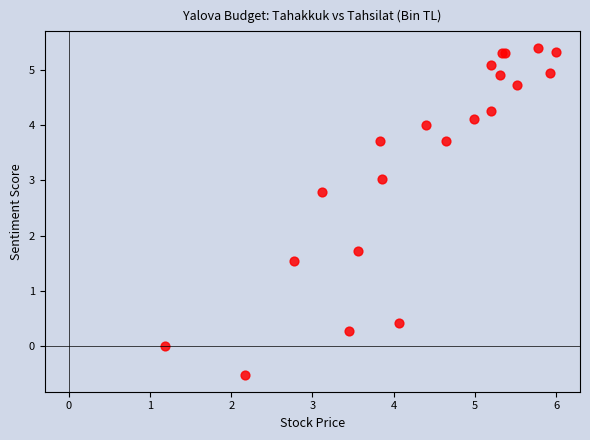

What Y value in the scatter plot is closest to 2?

1.7